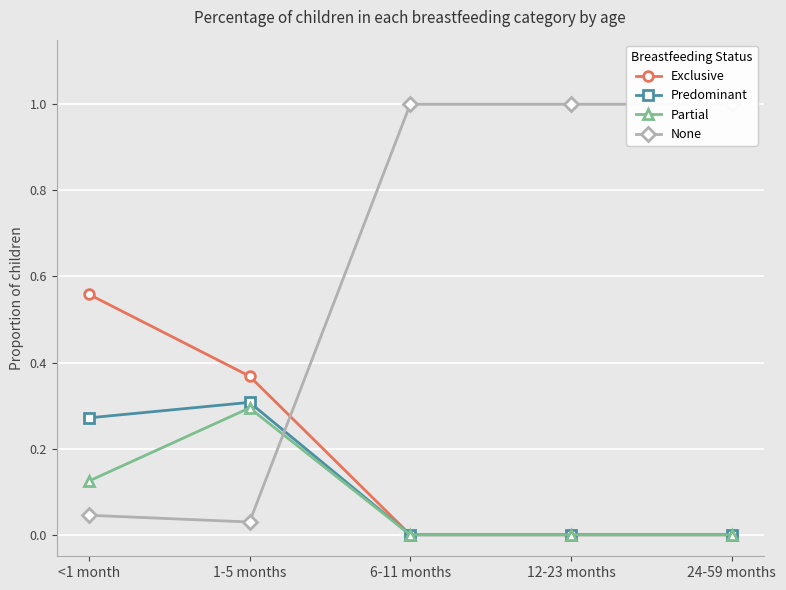

How many series are shown in this chart?

4